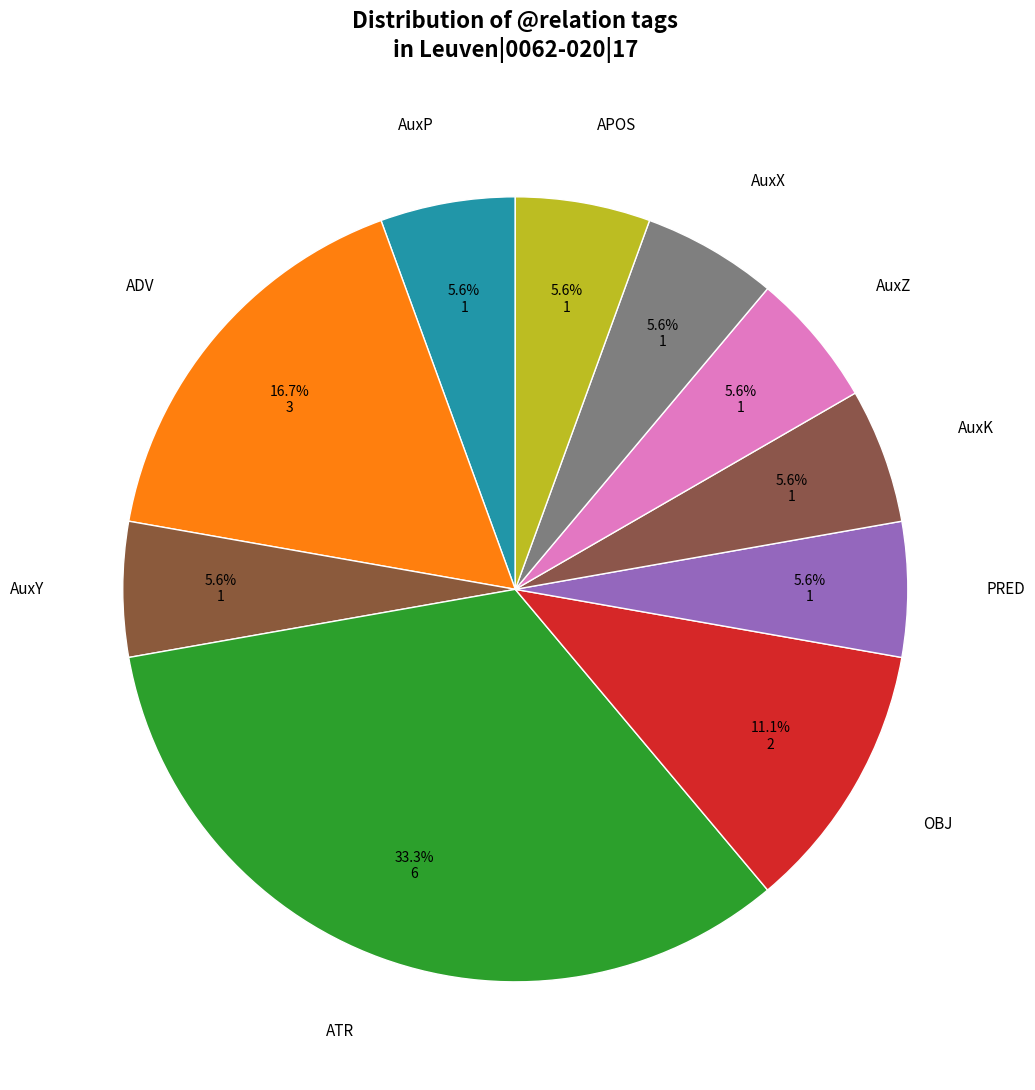

How many segments does this pie chart have?

10